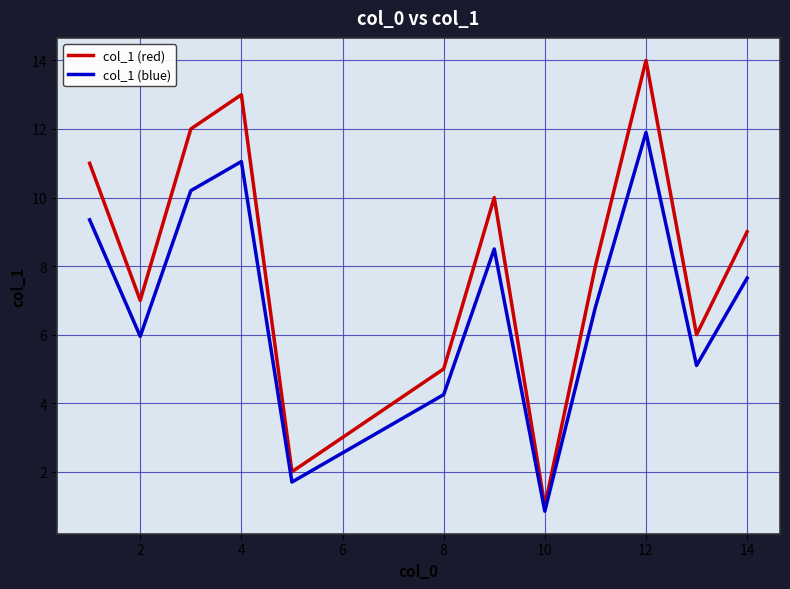

List the series in order of their peak value, lowest first.

col_1 (blue), col_1 (red)